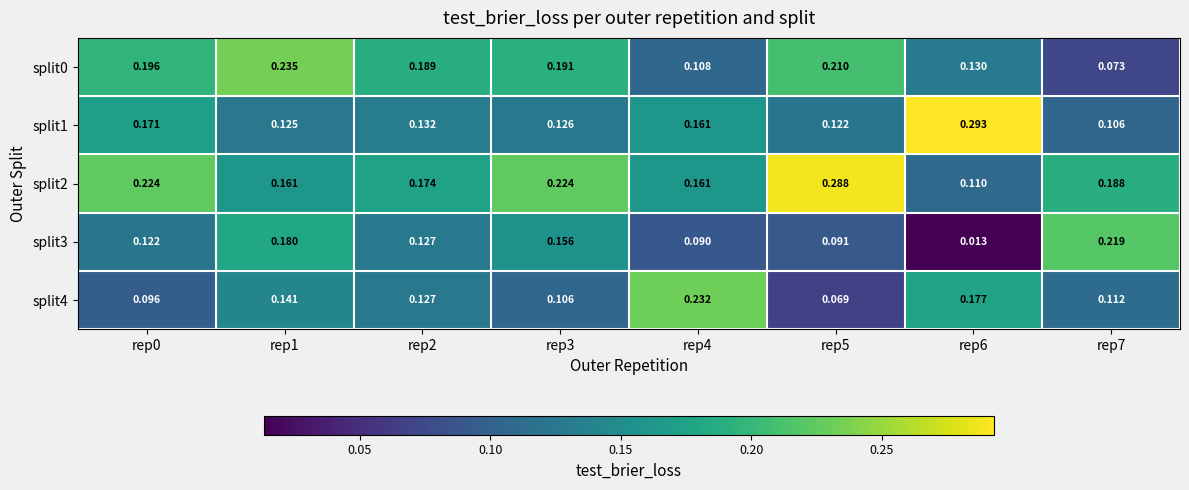

Is the value of split1 at rep0 greater than the value of split0 at rep0?

No